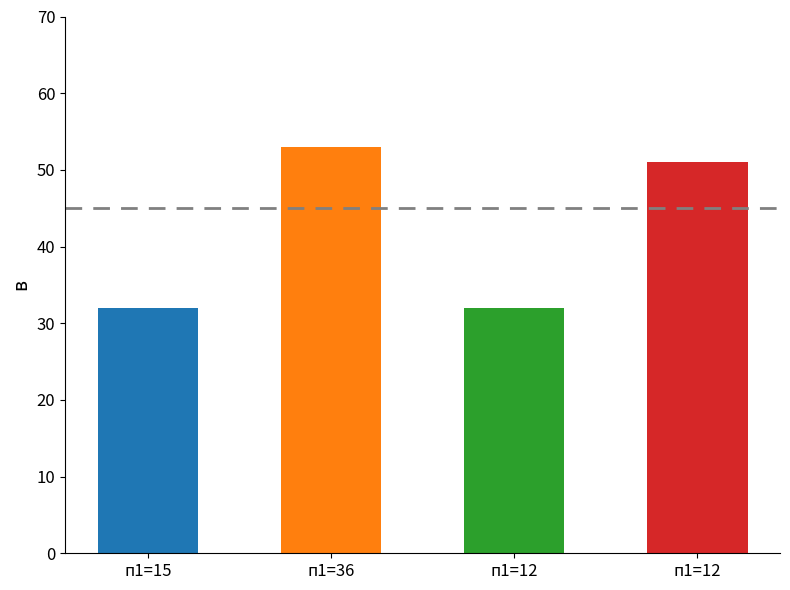

Reading left to right, what are all the values shown in this chart?

32	53	32	51